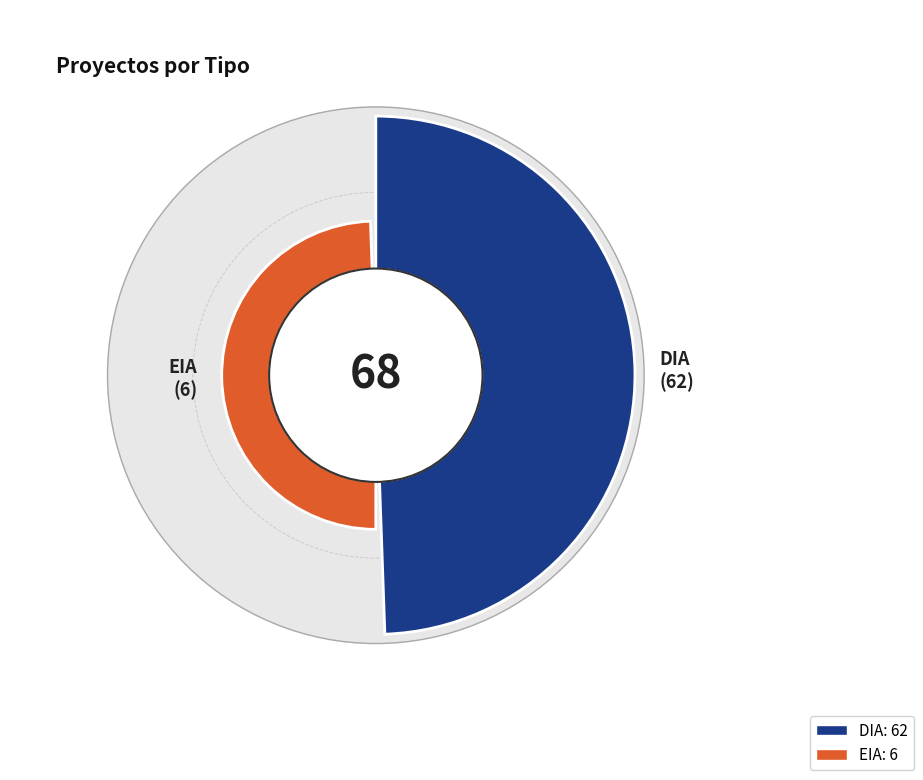

What is the smallest slice in the pie chart?

EIA